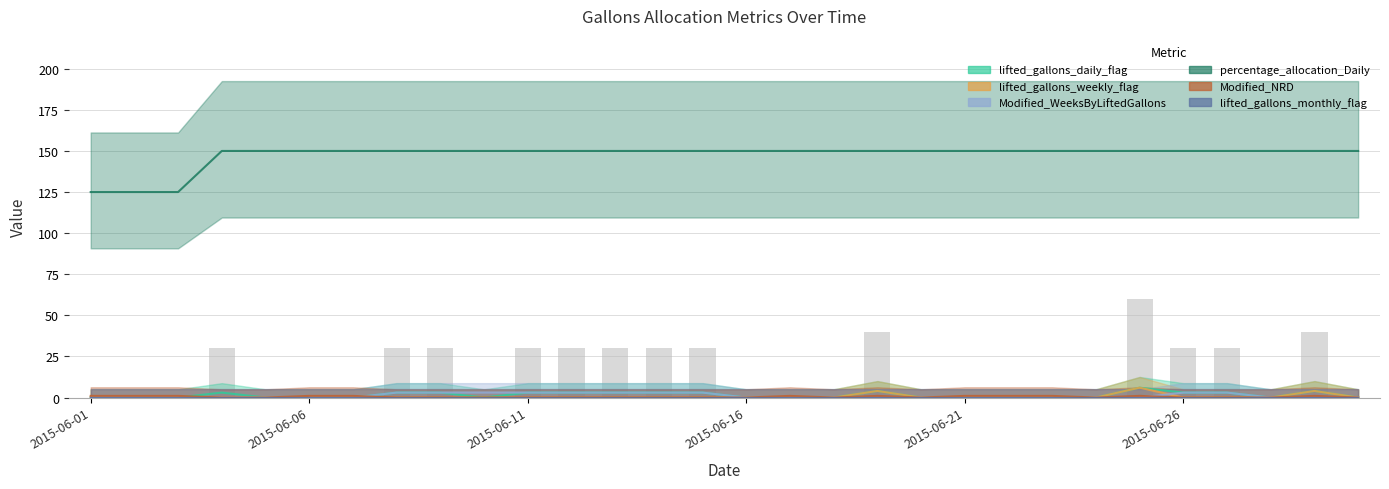

True or false: percentage_allocation_Daily has a value of 150 at 2015-06-17.

True